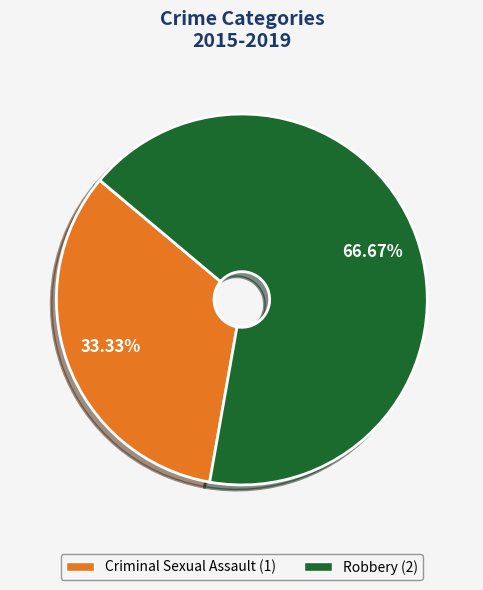

To the nearest percent, what is the difference between the Robbery and Criminal Sexual Assault slice percentages?

33%